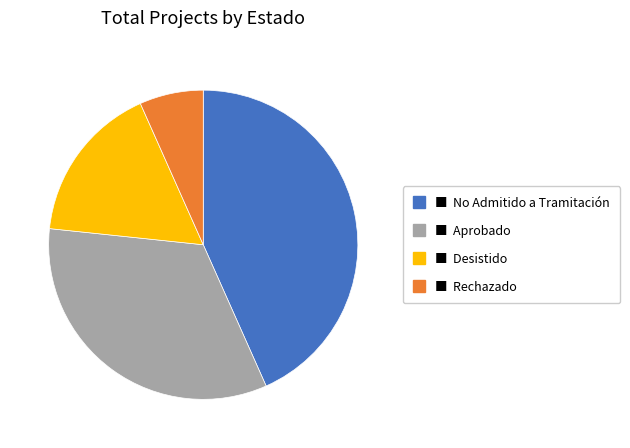

How many segments does this pie chart have?

4